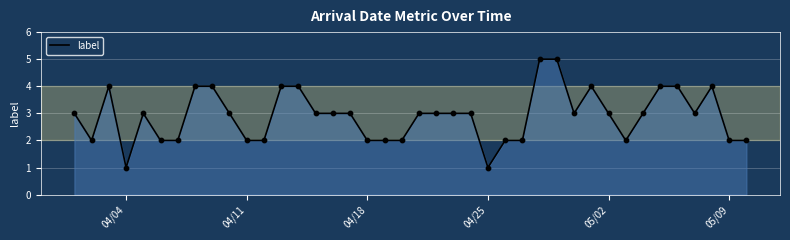

What is the difference between the maximum and minimum values?

4